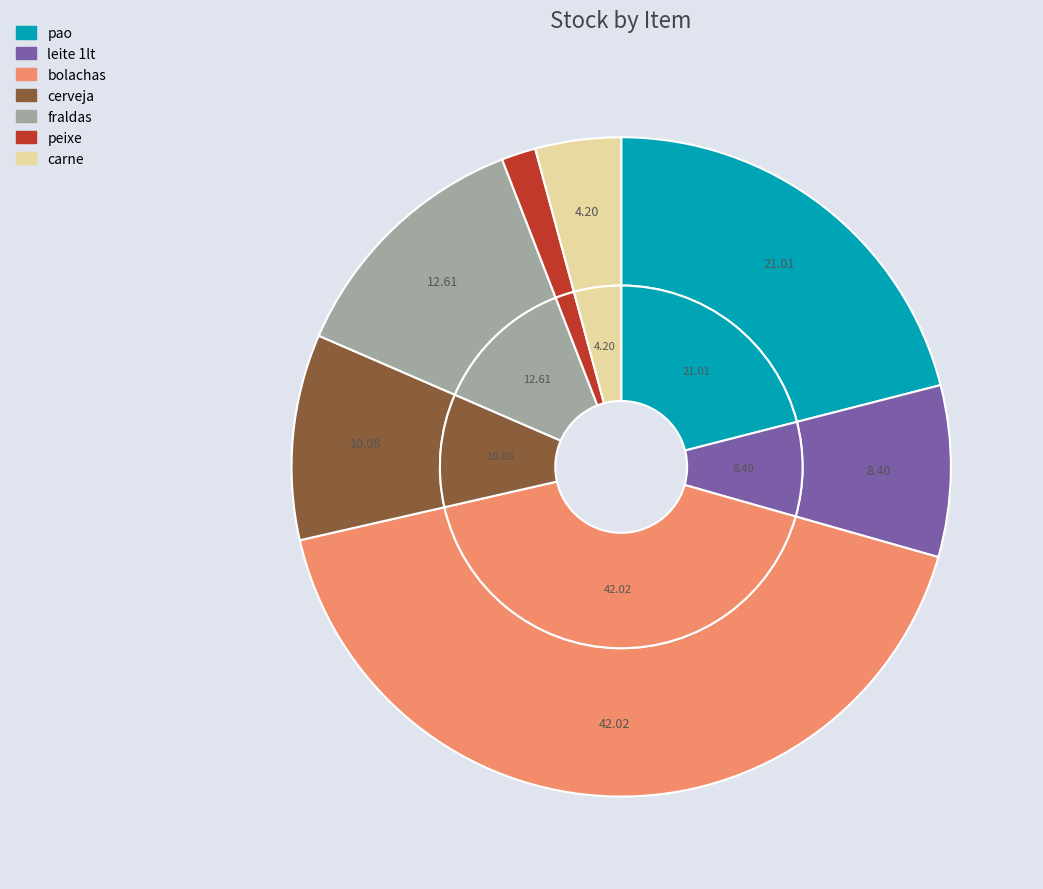

Combined, what portion of the pie is fraldas and cerveja?

22.7%